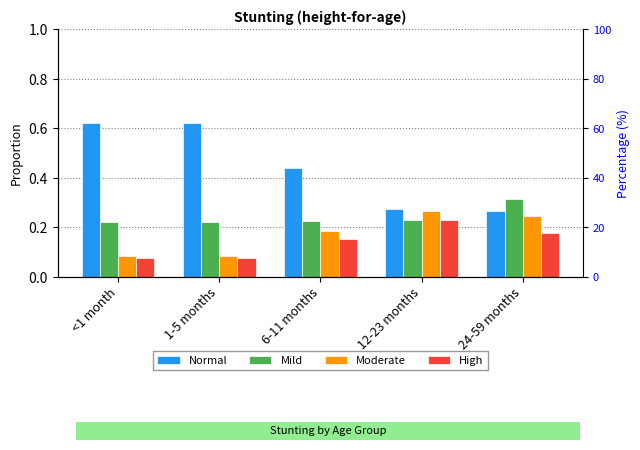

How many bars are there in each group?

4